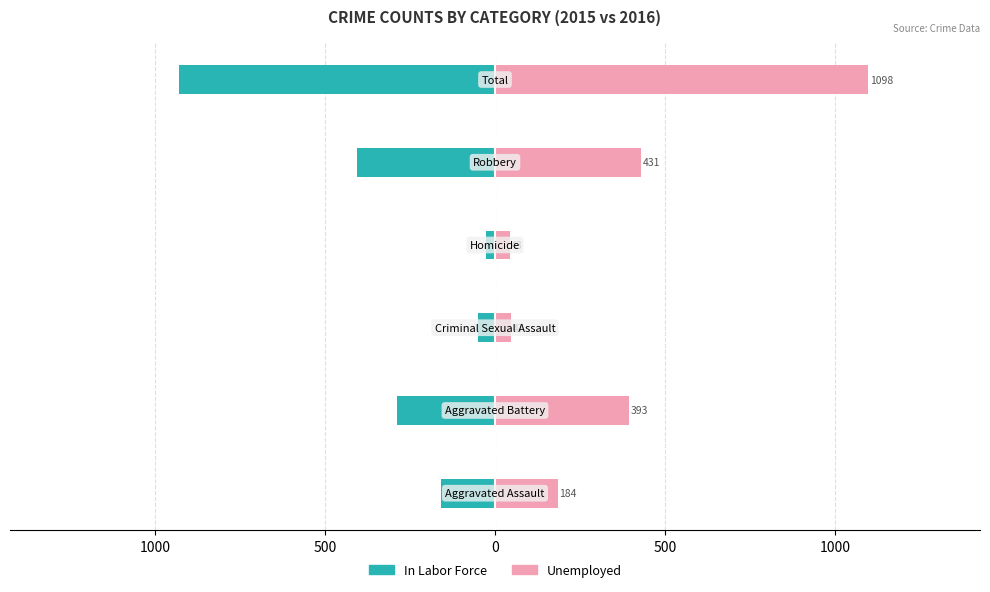

What is the approximate value of In Labor Force at 500?

-406